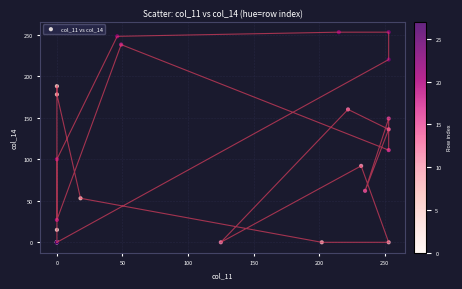

What Y value in the scatter plot is closest to 126?

136